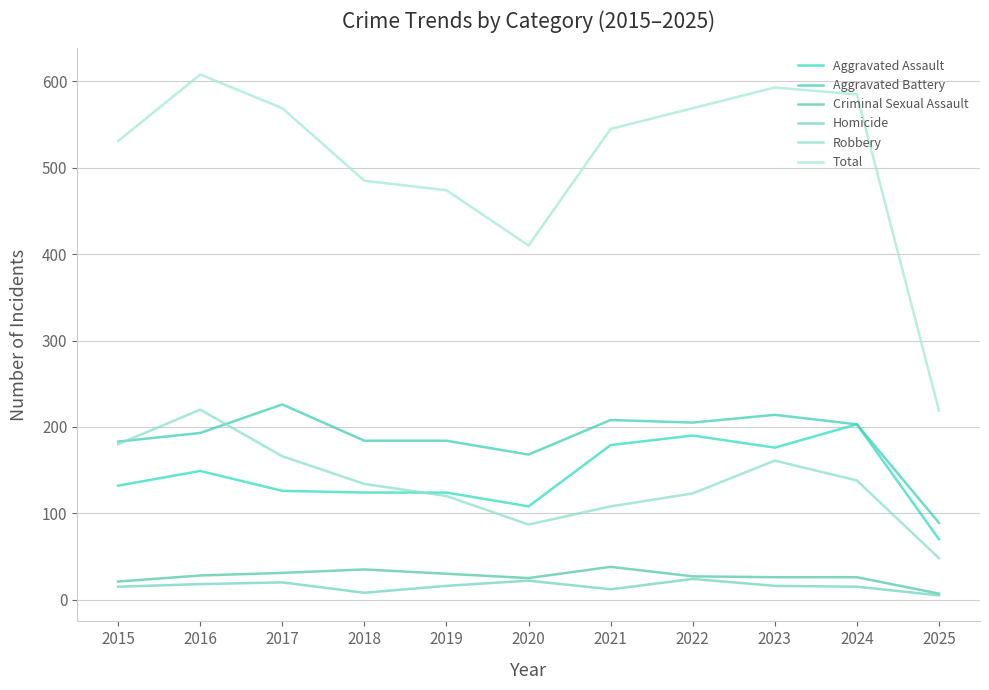

Between 2021 and 2025, which series saw the biggest shift?

Total